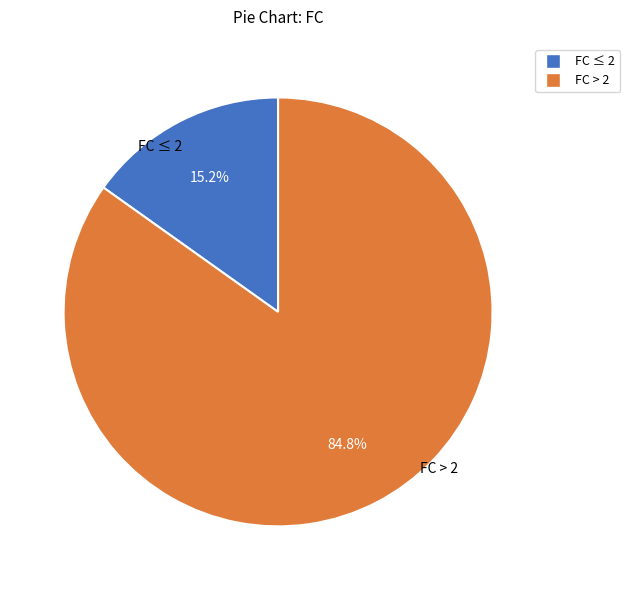

Which slice is the smallest?

FC ≤ 2